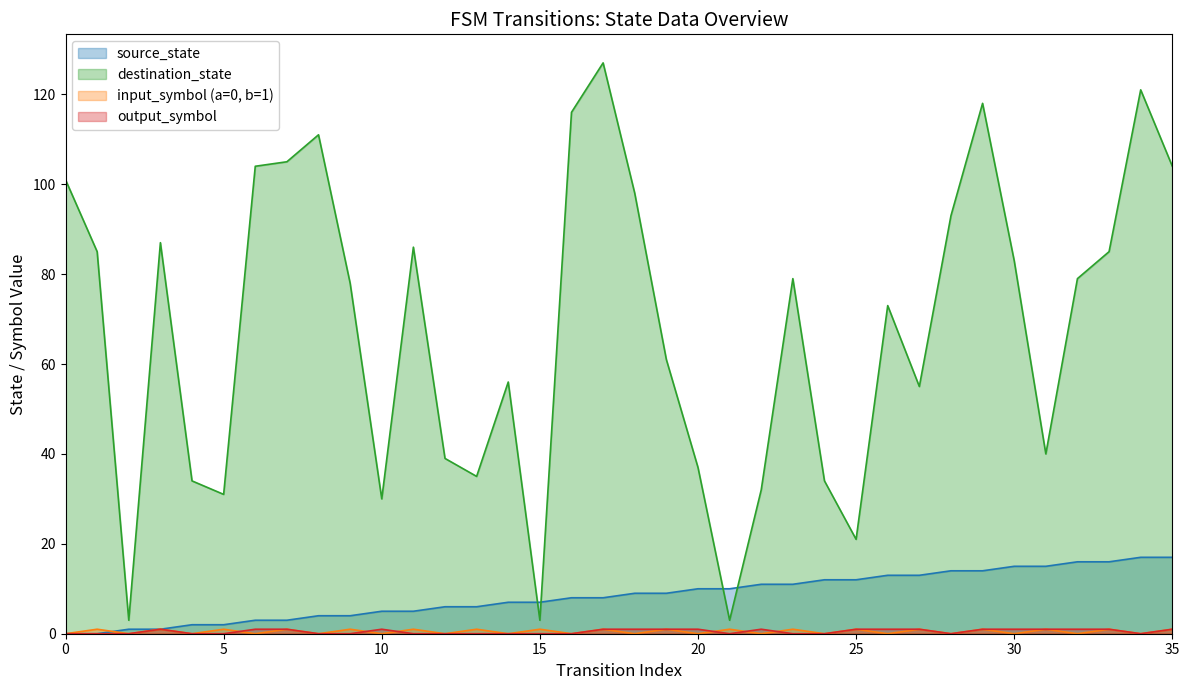

True or false: output_symbol has a value of 1 at 3.

True